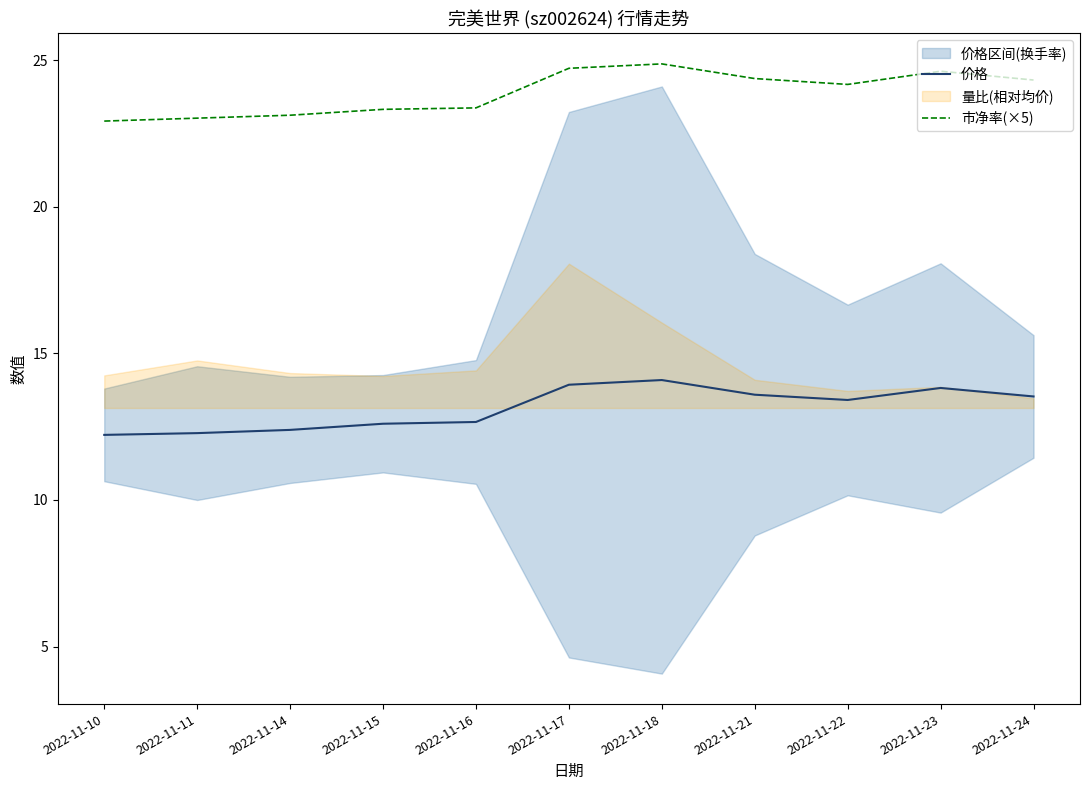

At which label is 价格 closest to 13?

2022-11-16